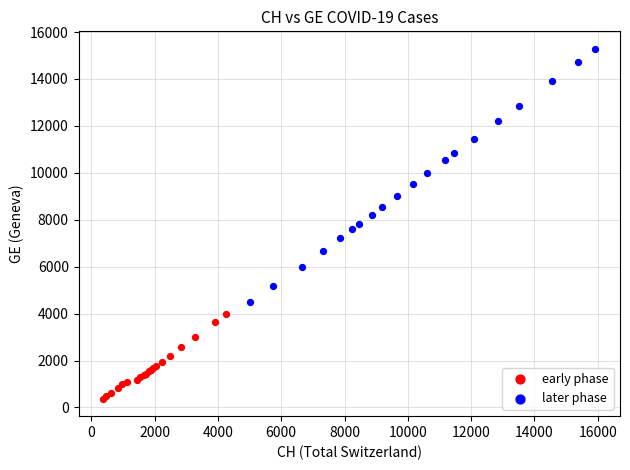

Which series contains the highest Y value?

later phase